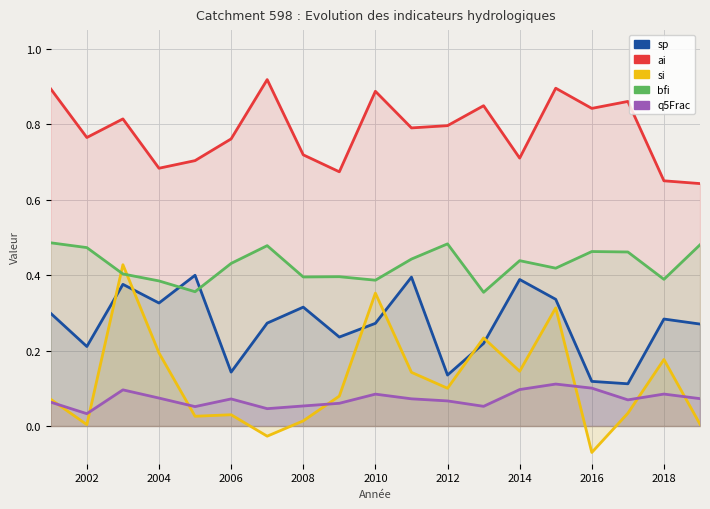

What is the value of the bfi point at the 4th from the left?

0.4